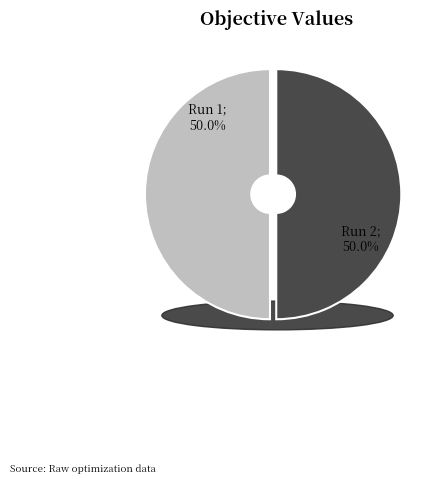

To the nearest percent, what percentage of the pie is Run 2?

50%